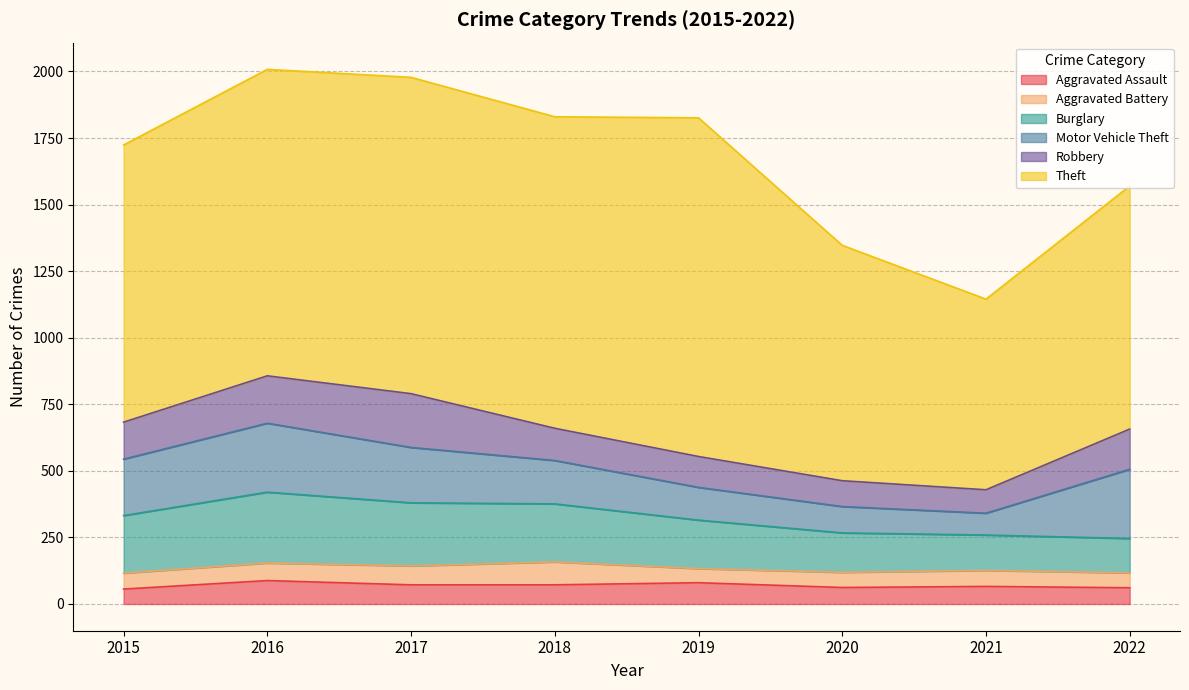

At 2022, list the series in order from largest to smallest.

Theft, Motor Vehicle Theft, Robbery, Burglary, Aggravated Assault, Aggravated Battery